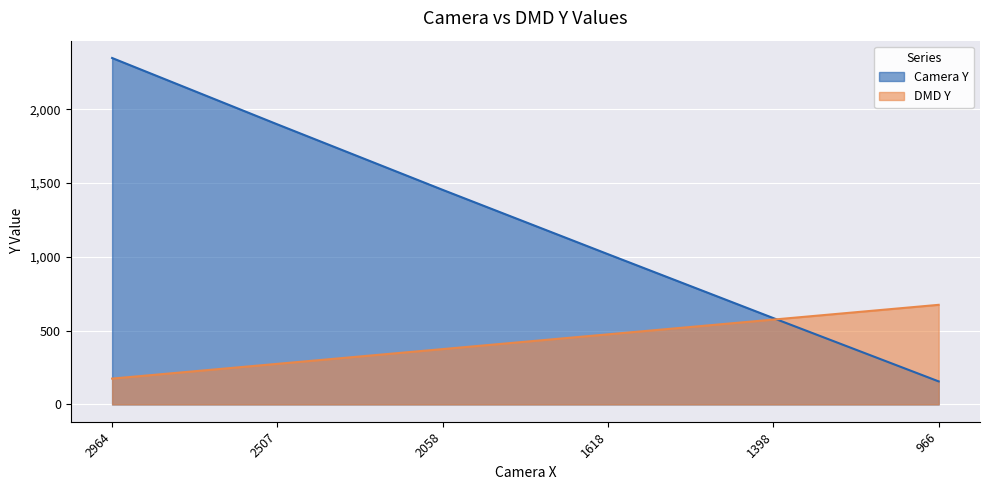

Which series has the largest range (max minus min)?

Camera Y